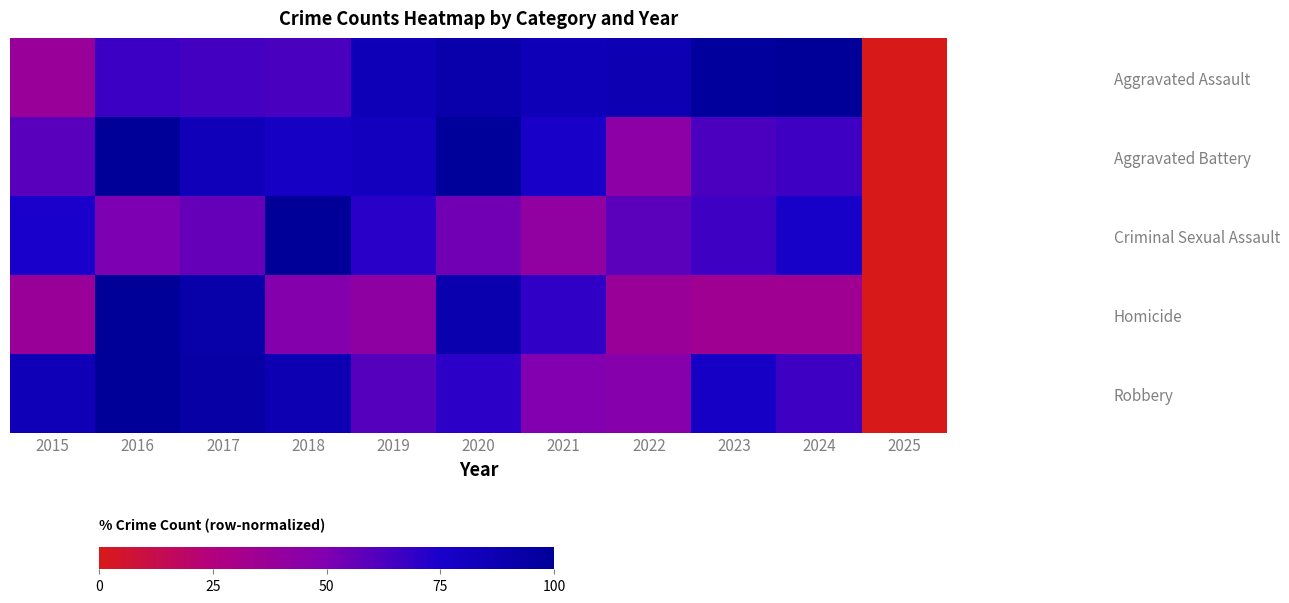

At 2015, list the series in order from smallest to largest.

Homicide, Aggravated Assault, Aggravated Battery, Criminal Sexual Assault, Robbery